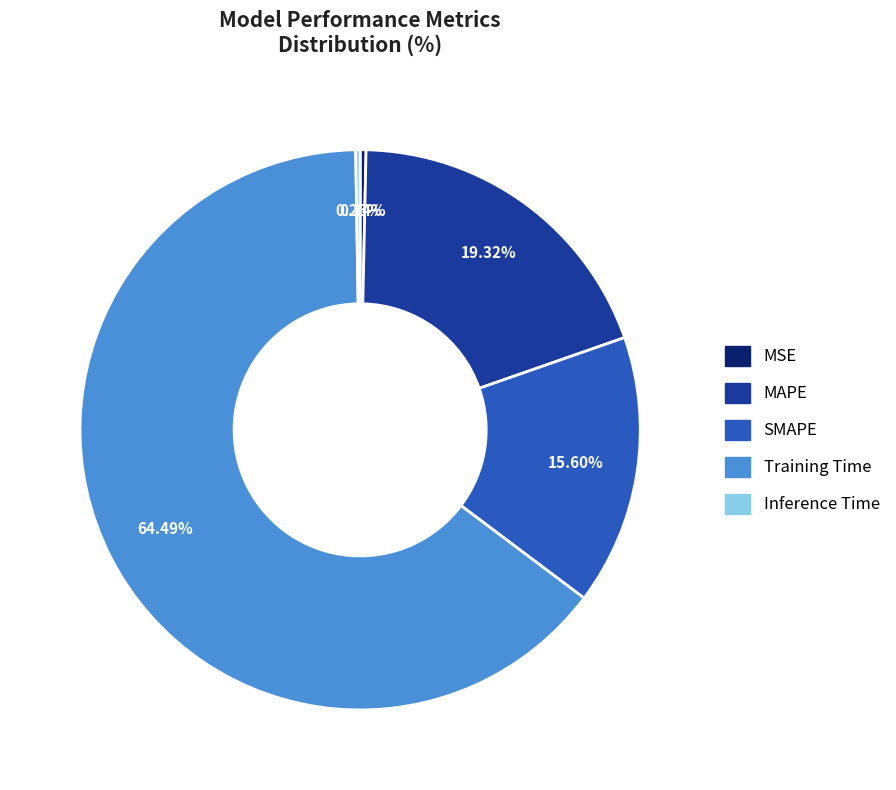

To the nearest percent, what is the difference between the largest and smallest slice percentages?

64%